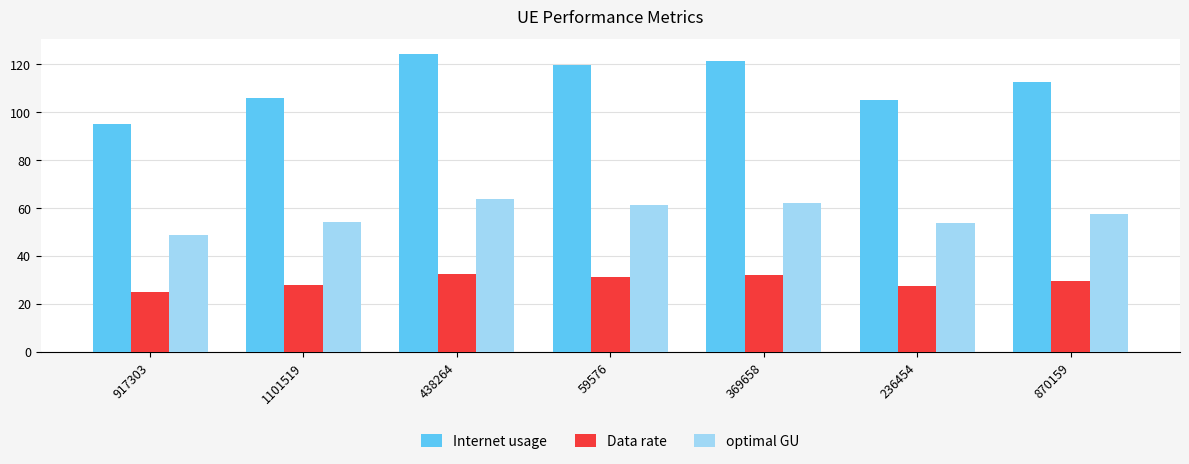

What is the value of the Internet usage bar at the 3rd from the left?

124.4